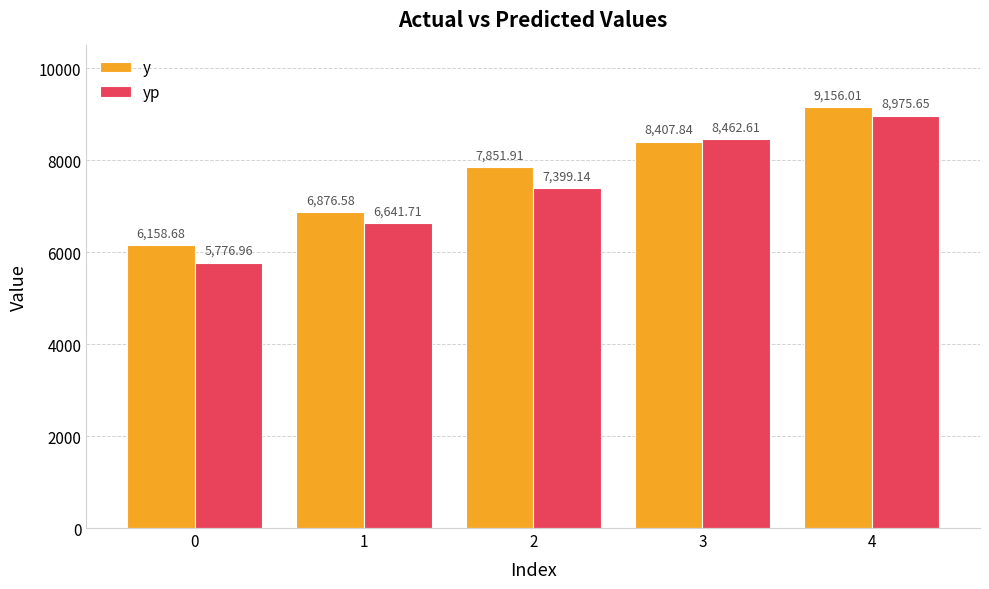

What is the difference between the maximum and minimum values in the y series?

2997.3